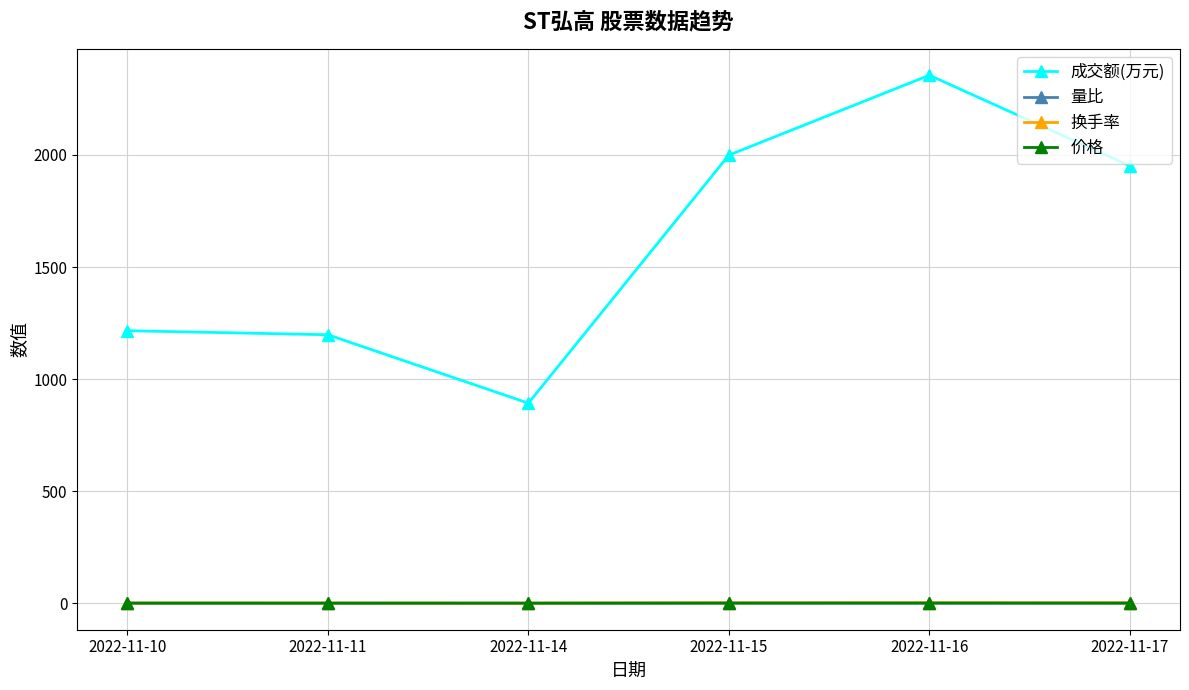

Does the chart display data point markers on the line(s)?

Yes